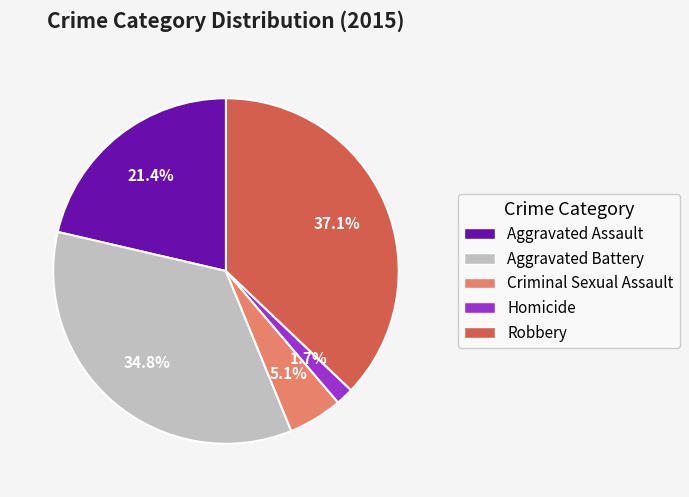

How many slices are in this pie chart?

5